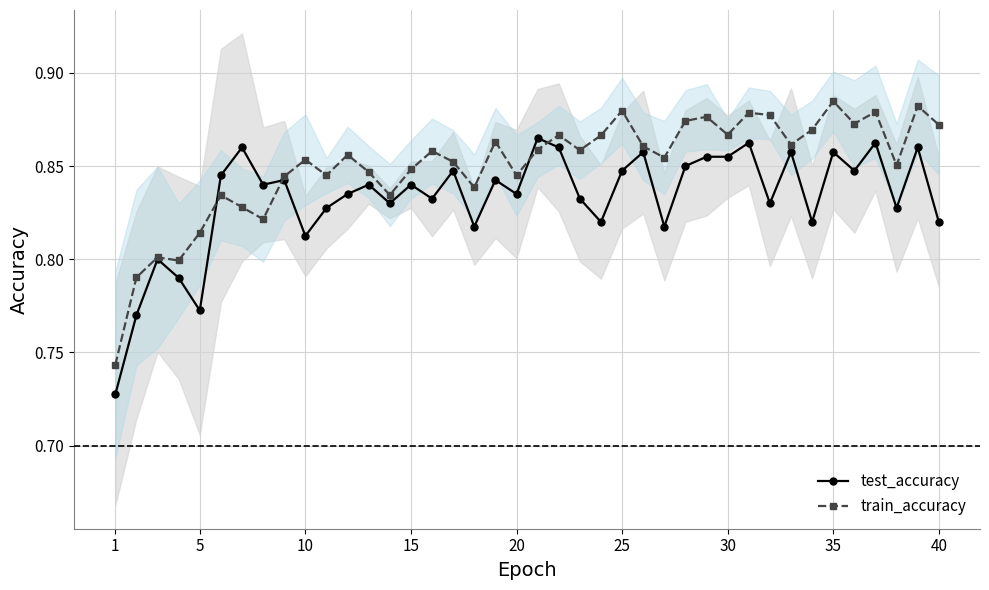

What is the sum of all test_accuracy values?

33.3